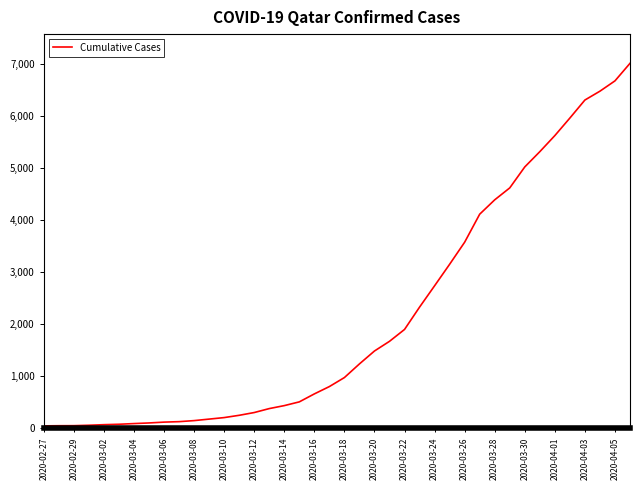

What is the greatest value displayed?

7014